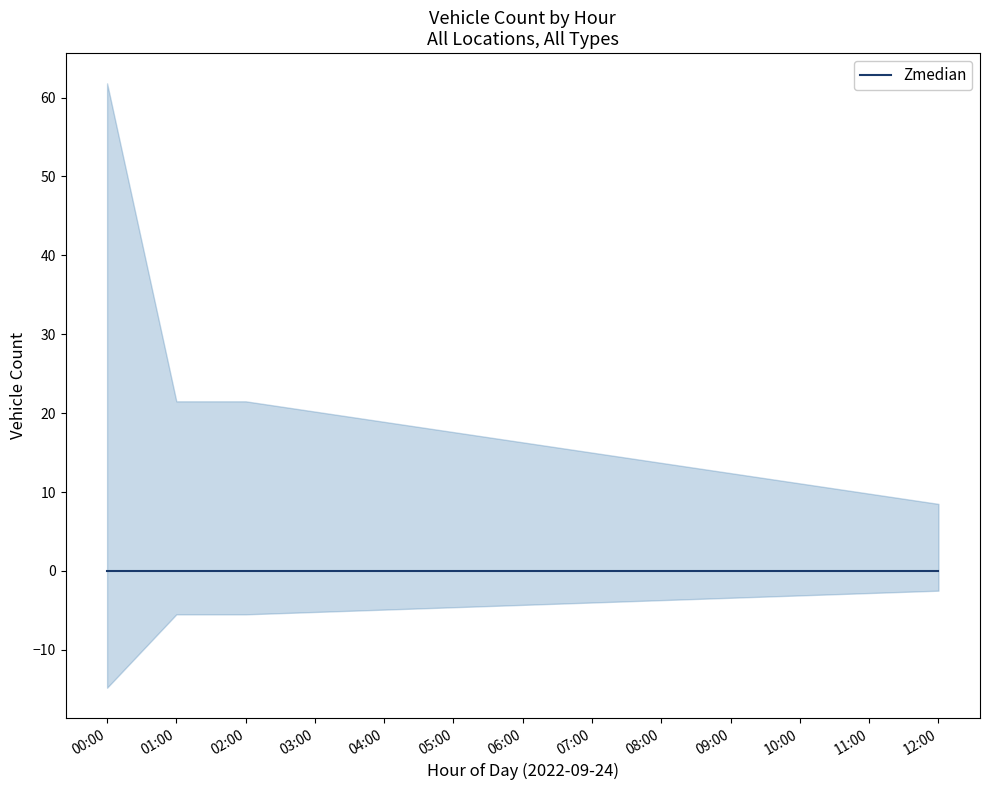

How many lines are shown in the chart?

3